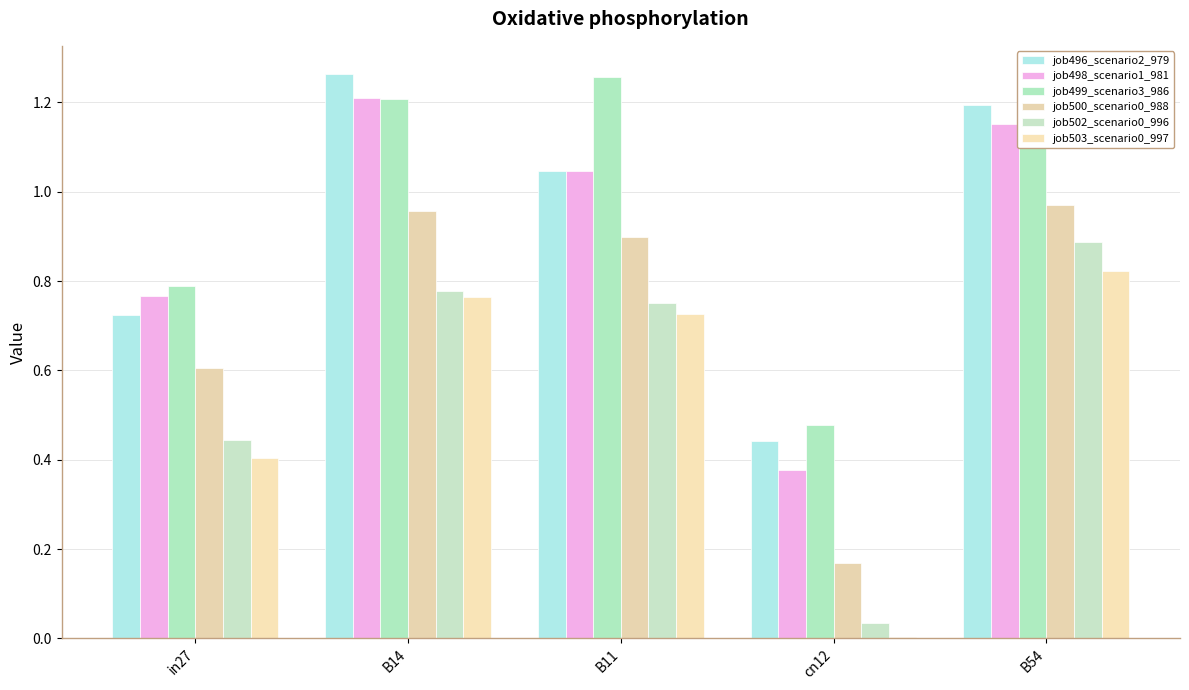

How many categories are shown in the chart?

5